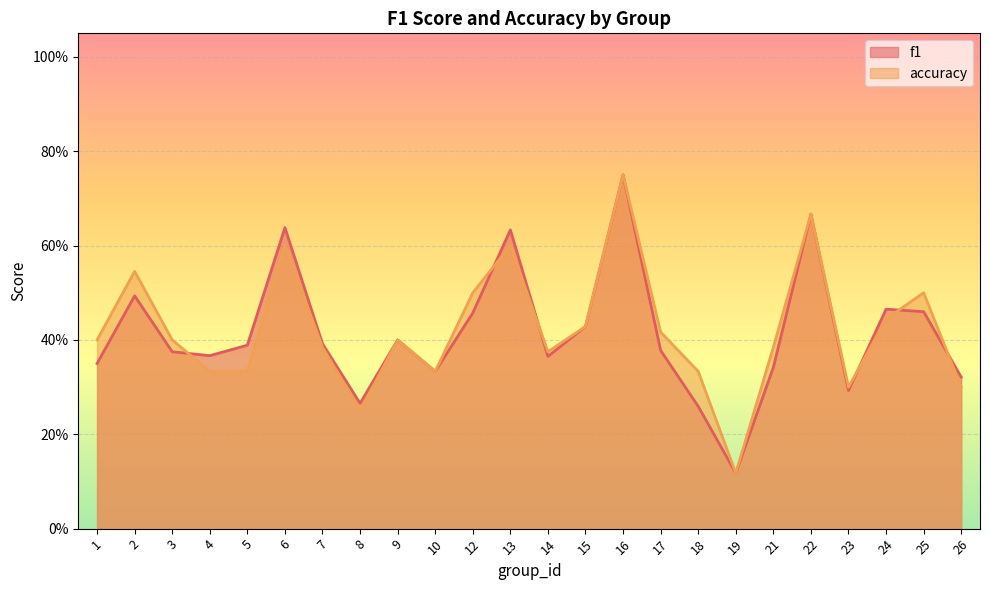

What are all the series names shown in the legend?

f1, accuracy